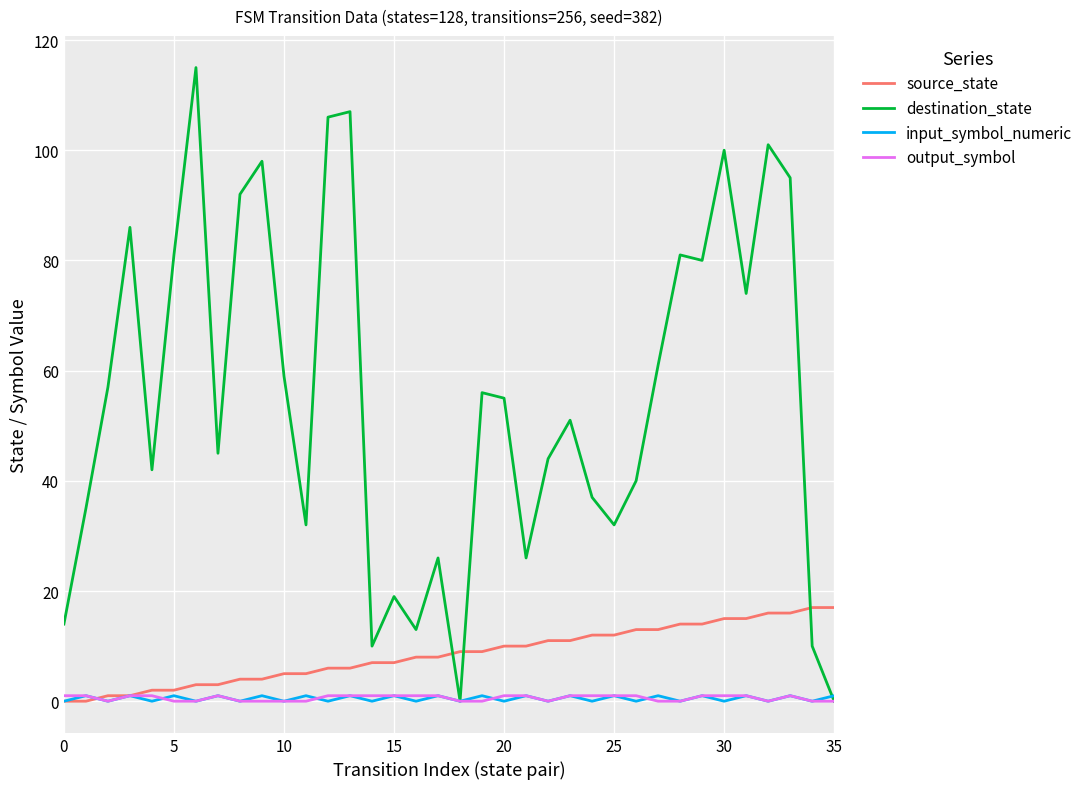

Which series has the largest total across all categories?

destination_state